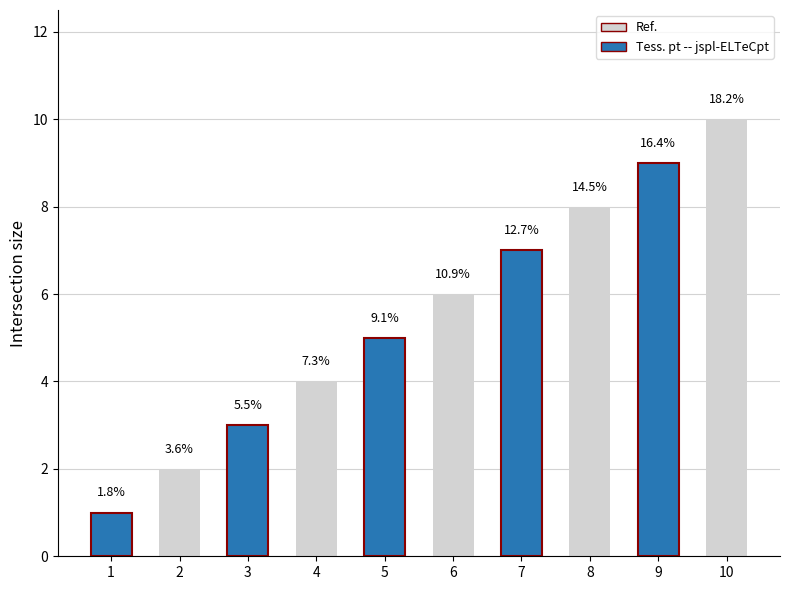

At which category does the chart reach its minimum across all series?

1